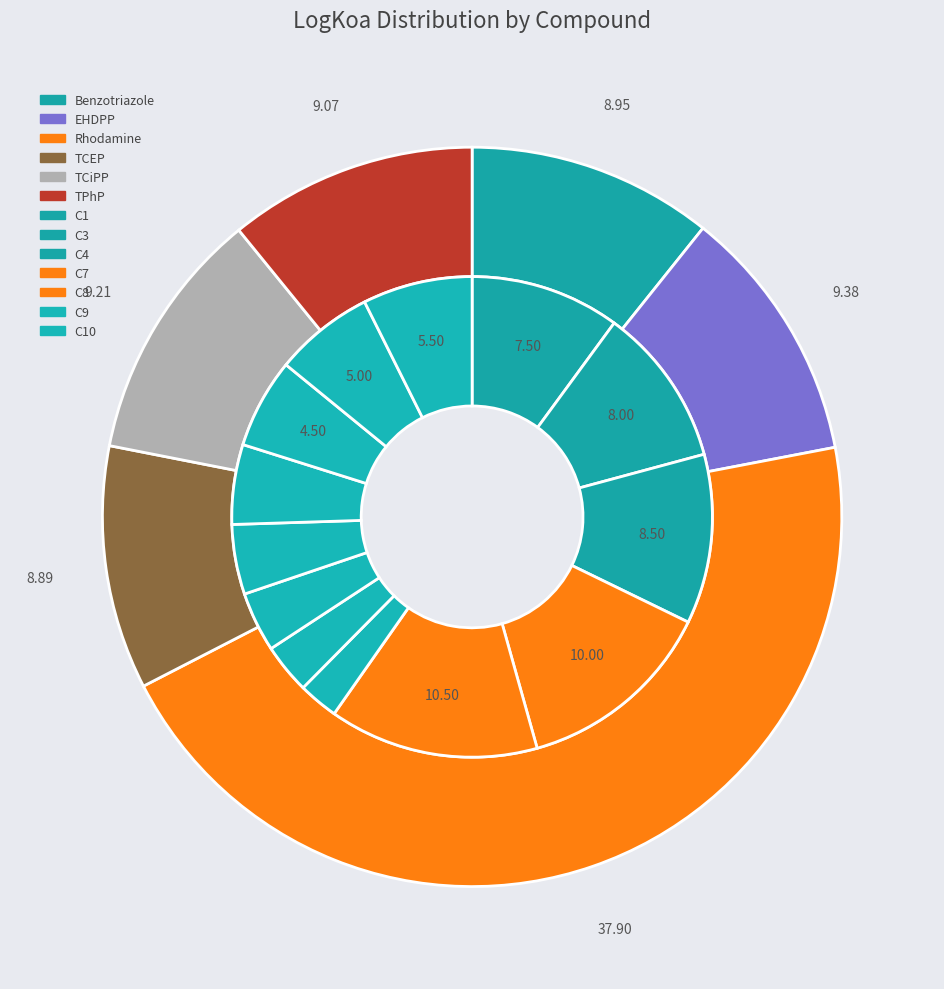

How many slices are in this pie chart?

13